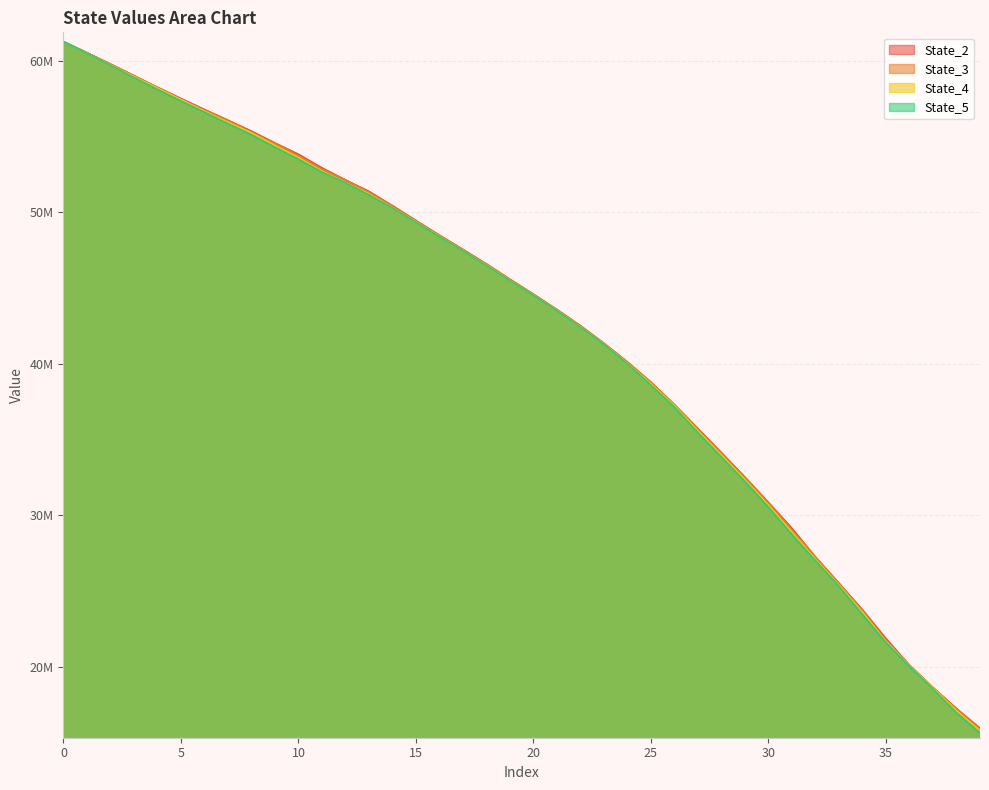

The value of State_5 at 26 is 37131734.4. True or false?

True